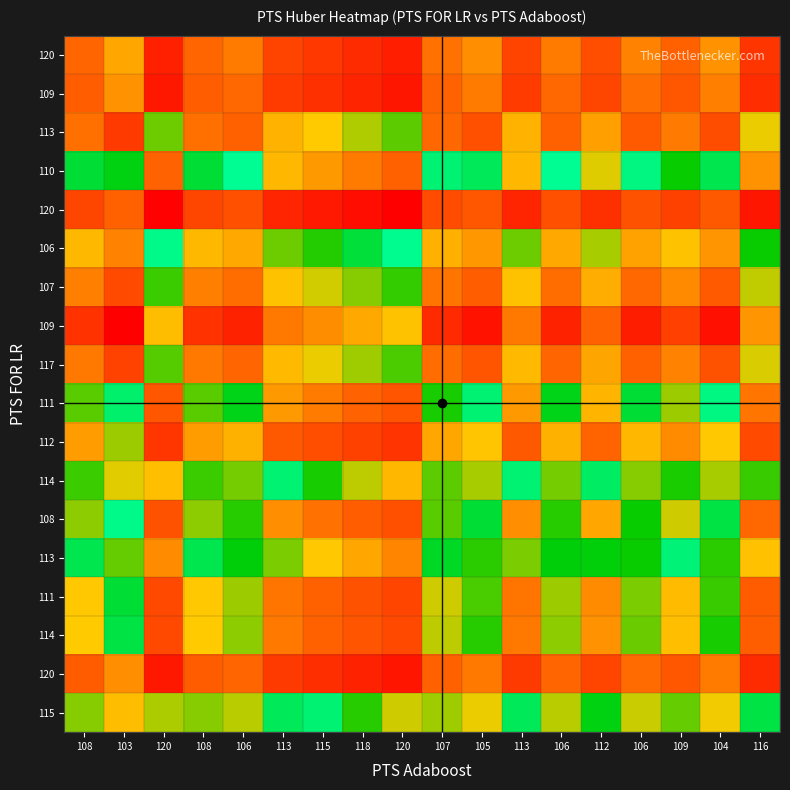

At how many categories does at least one series exceed -3?

18